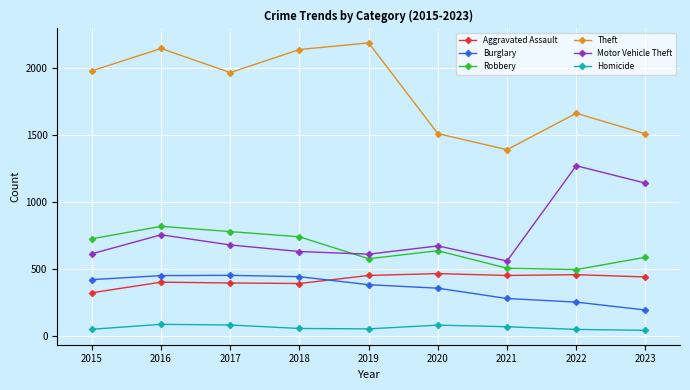

True or false: Homicide and Theft cross at least once.

False